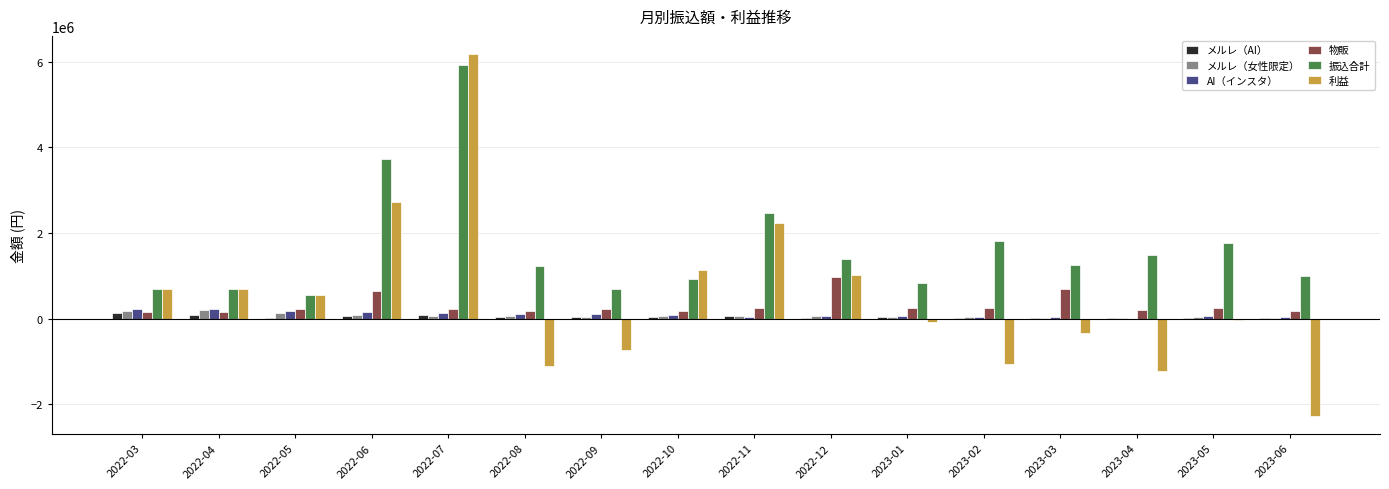

Which label corresponds to the largest value in the chart?

2022-07